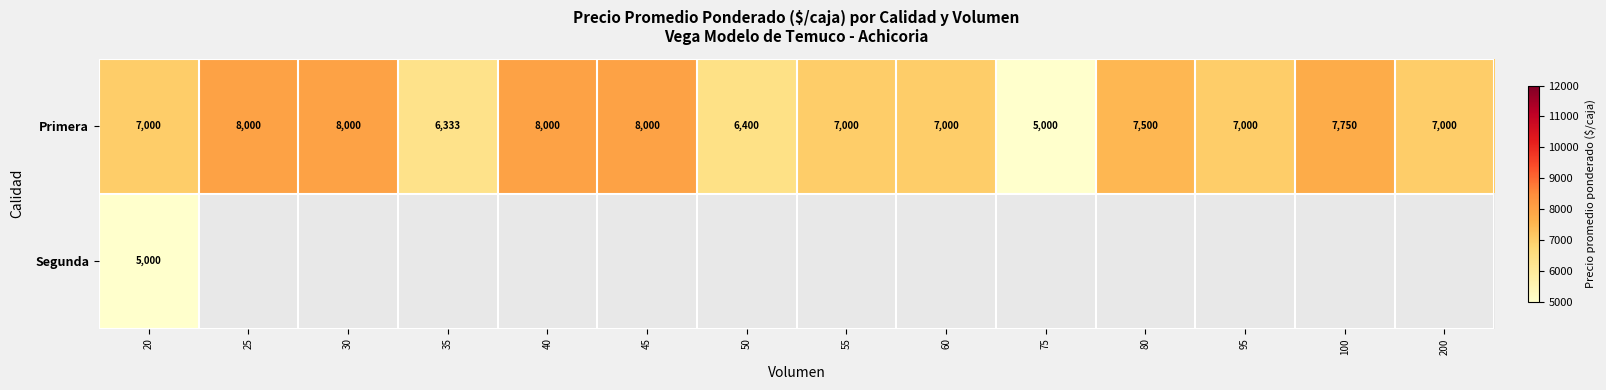

How many series are shown in this chart?

2